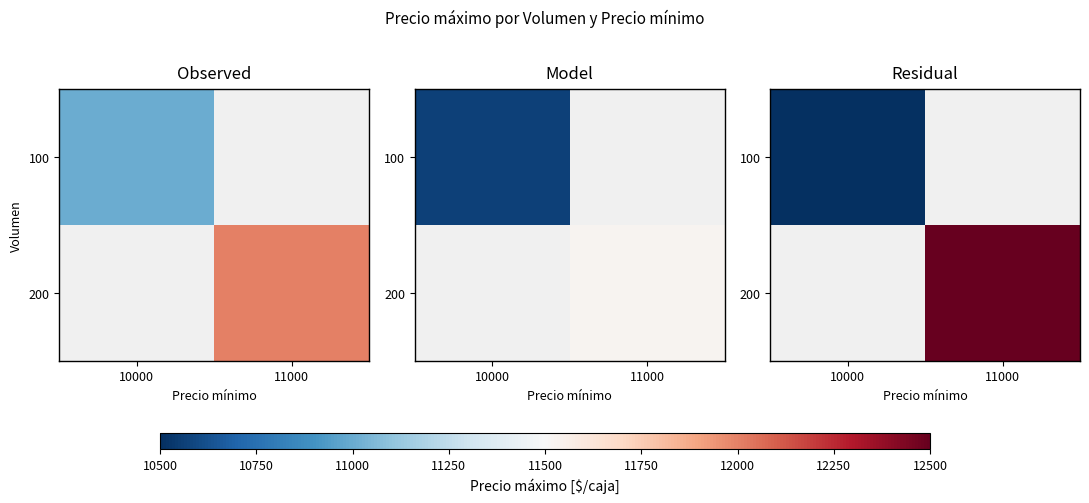

True or false: 200 has a value of 112.7 at 11000.

False